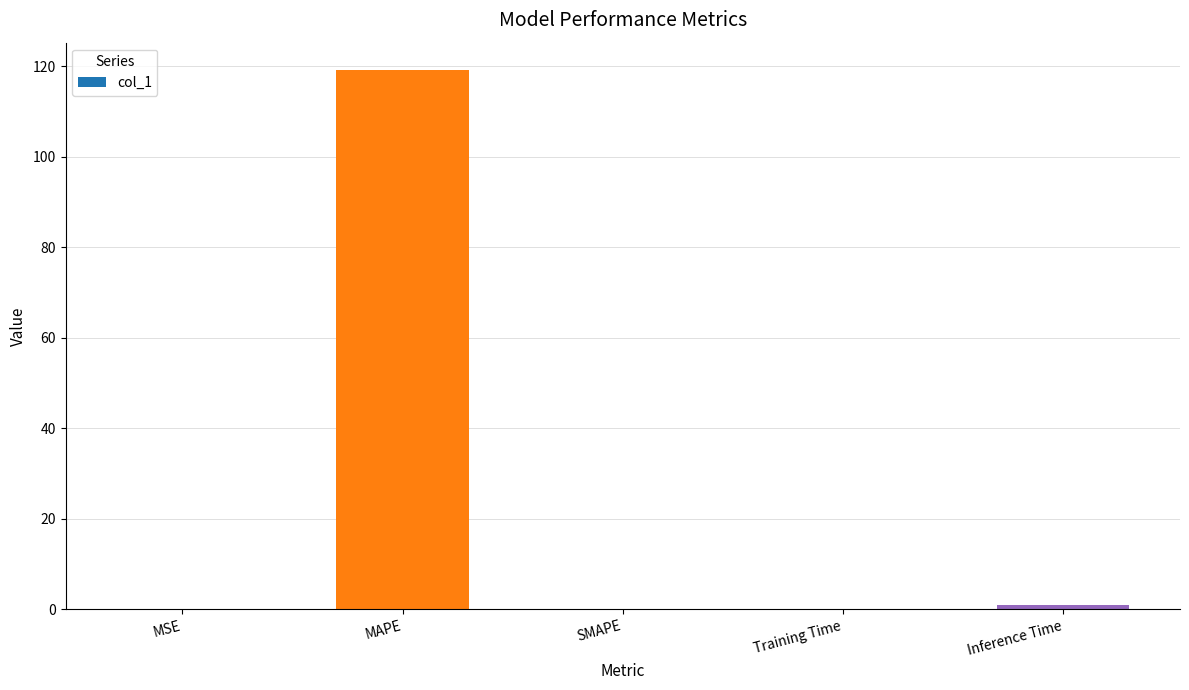

True or false: the data shows 0.0 at SMAPE.

True